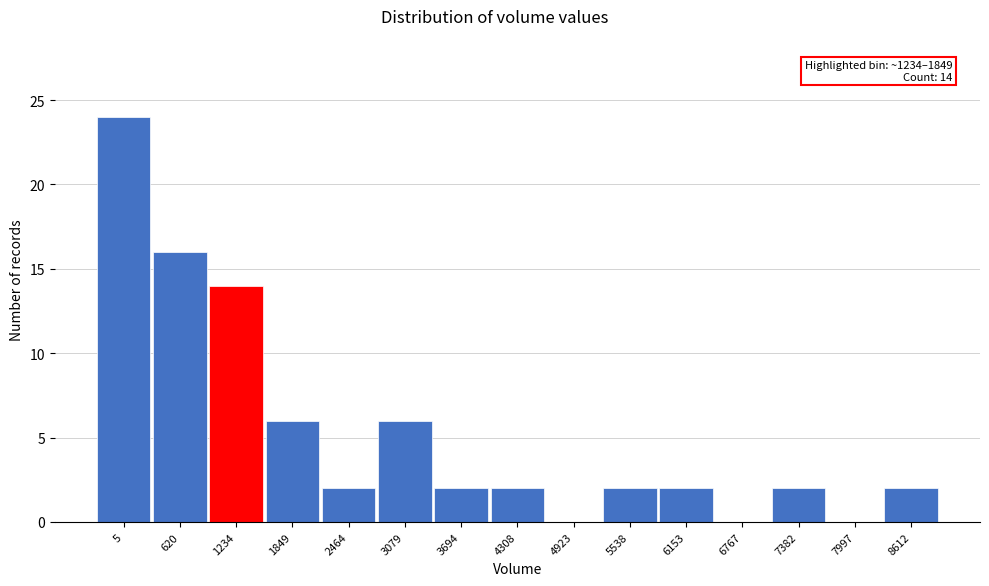

Reading right to left, transcribe all the data shown in this chart.

8612=2	7997=0	7382=2	6767=0	6153=2	5538=2	4923=0	4308=2	3694=2	3079=6	2464=2	1849=6	1234=14	620=16	5=24